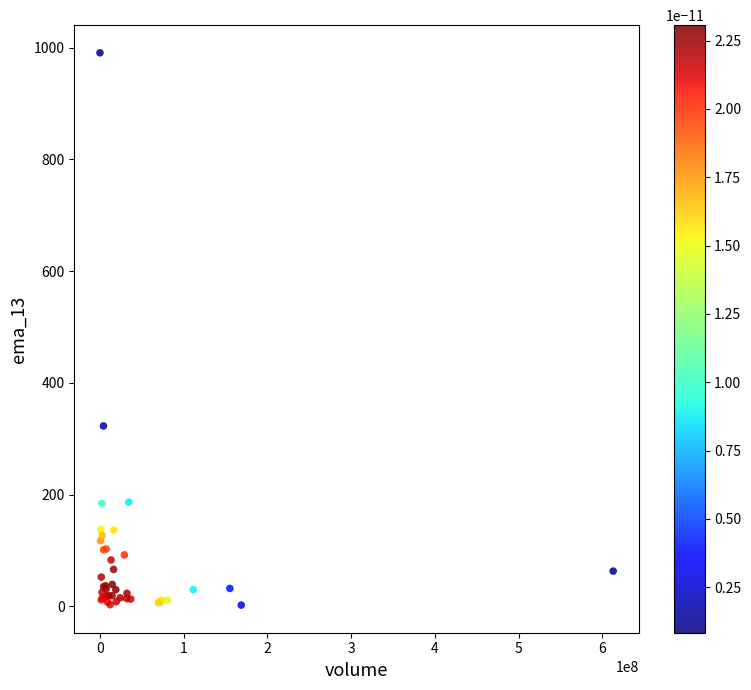

What Y value in the scatter plot is closest to 496?

322.8